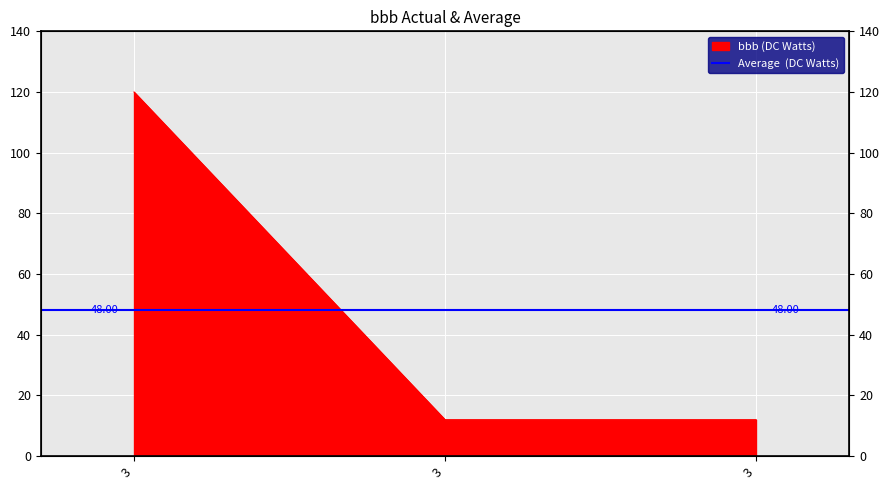

List the labels in order of value, smallest first.

3, 3, 3